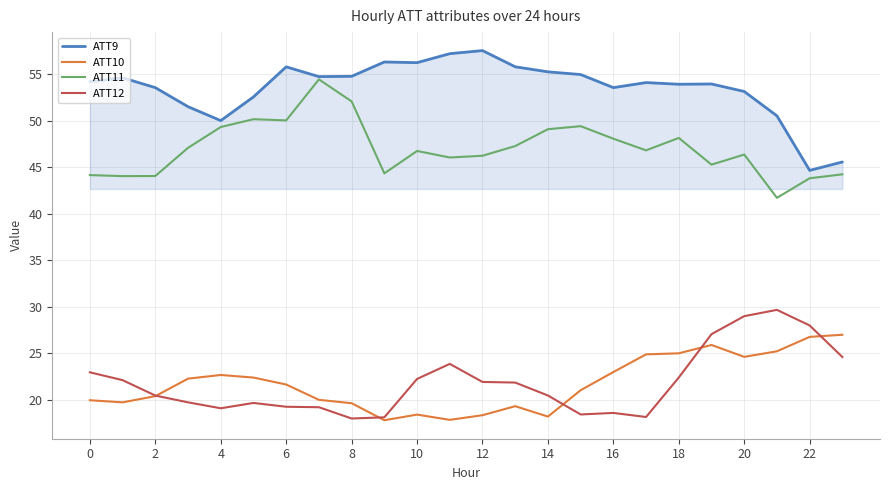

Which series has the largest total across all categories?

ATT9